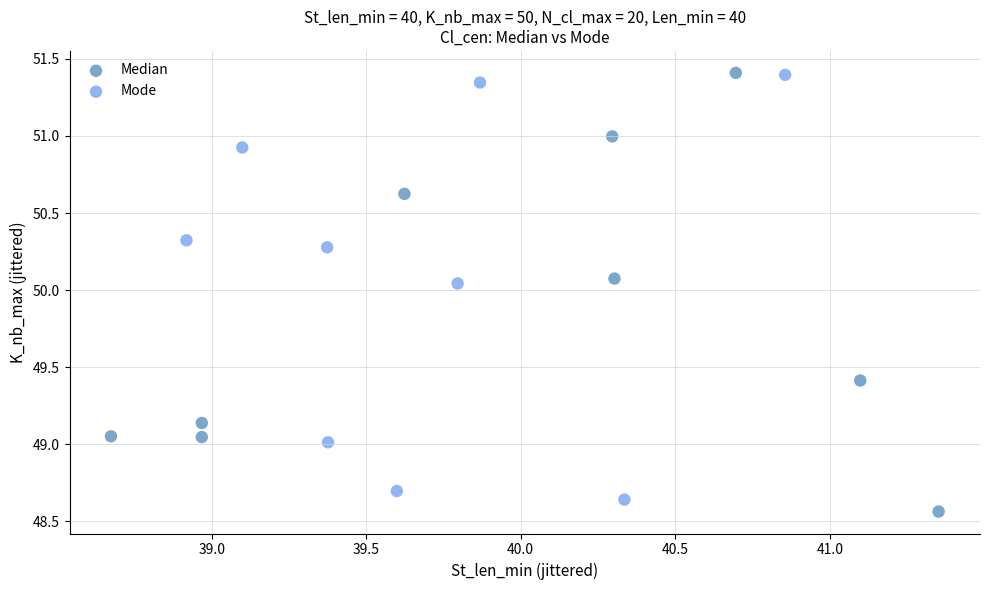

What are all the series names shown in the legend?

Median, Mode